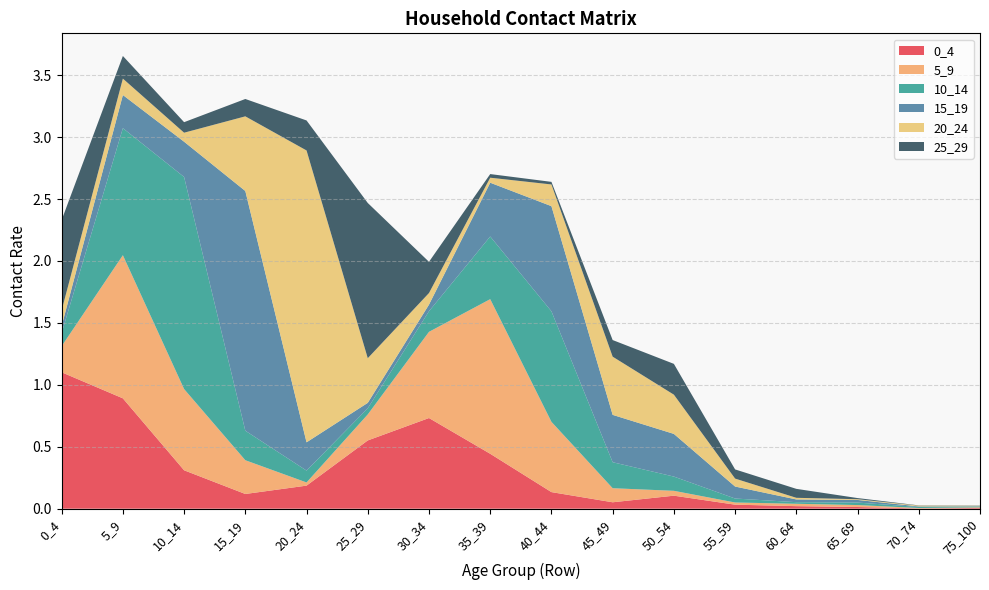

Reading left to right, list all the values displayed in this chart.

0_4: 0_4=1.1	5_9=0.9	10_14=0.3	15_19=0.1	20_24=0.2	25_29=0.6	30_34=0.7	35_39=0.4	40_44=0.1	45_49=0.1	50_54=0.1	55_59=0.0	60_64=0.0	65_69=0.0	70_74=0.0	75_100=0.0
5_9: 0_4=0.2	5_9=1.2	10_14=0.7	15_19=0.3	20_24=0.0	25_29=0.2	30_34=0.7	35_39=1.2	40_44=0.6	45_49=0.1	50_54=0.0	55_59=0.0	60_64=0.0	65_69=0.0	70_74=0.0	75_100=0.0
10_14: 0_4=0.1	5_9=1.0	10_14=1.7	15_19=0.2	20_24=0.1	25_29=0.0	30_34=0.2	35_39=0.5	40_44=0.9	45_49=0.2	50_54=0.1	55_59=0.0	60_64=0.0	65_69=0.0	70_74=0.0	75_100=0.0
15_19: 0_4=0.1	5_9=0.3	10_14=0.3	15_19=1.9	20_24=0.2	25_29=0.0	30_34=0.1	35_39=0.4	40_44=0.8	45_49=0.4	50_54=0.3	55_59=0.1	60_64=0.0	65_69=0.0	70_74=0.0	75_100=0.0
20_24: 0_4=0.1	5_9=0.1	10_14=0.1	15_19=0.6	20_24=2.4	25_29=0.4	30_34=0.1	35_39=0.0	40_44=0.2	45_49=0.5	50_54=0.3	55_59=0.1	60_64=0.0	65_69=0.0	70_74=0.0	75_100=0.0
25_29: 0_4=0.7	5_9=0.2	10_14=0.1	15_19=0.1	20_24=0.2	25_29=1.3	30_34=0.3	35_39=0.0	40_44=0.0	45_49=0.1	50_54=0.2	55_59=0.1	60_64=0.1	65_69=0.0	70_74=0.0	75_100=0.0